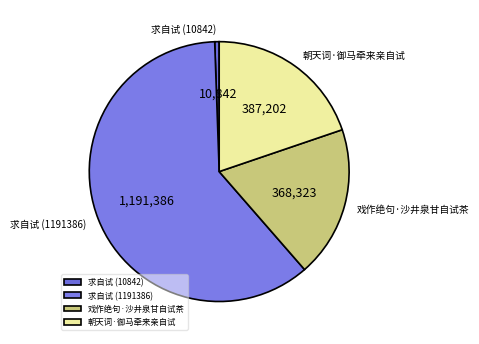

Which slice represents more than half of the pie?

求自试 (1191386)